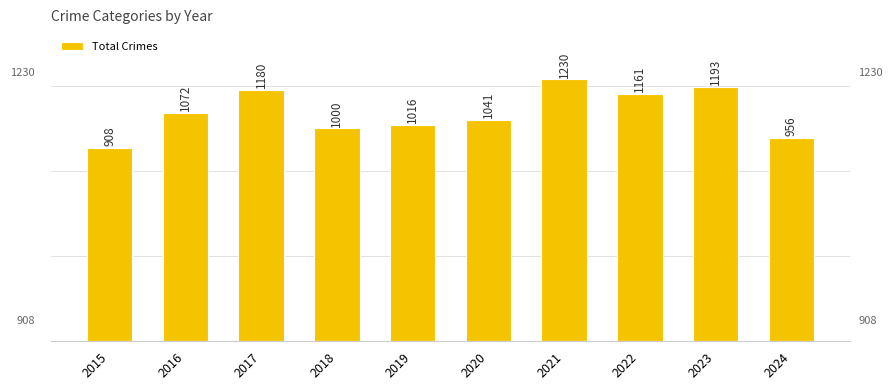

At which label is the value closest to 1069?

2016